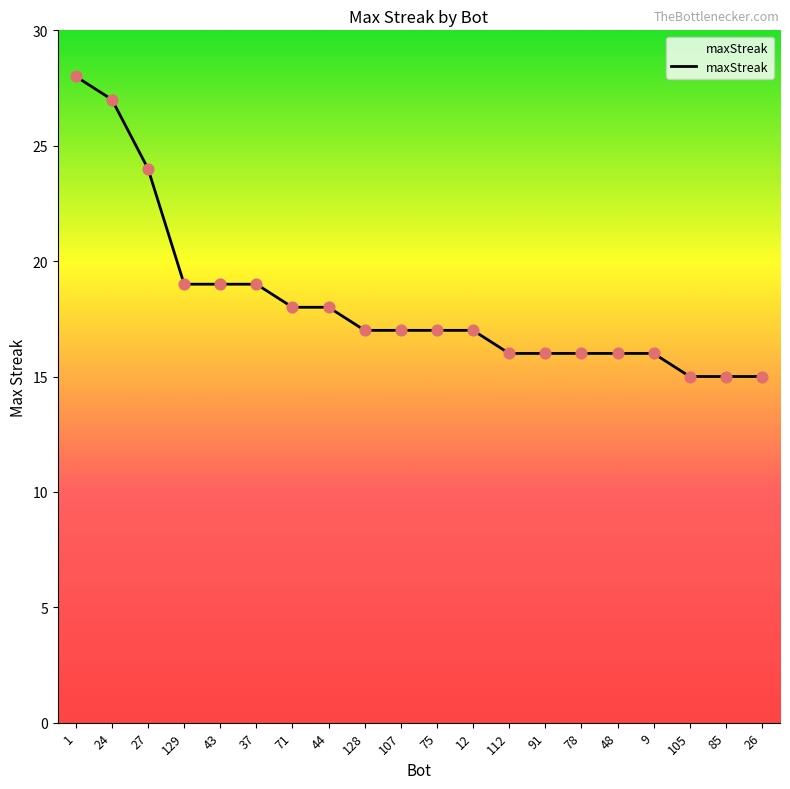

What is the ratio of the value at 75 to the value at 1?

0.6